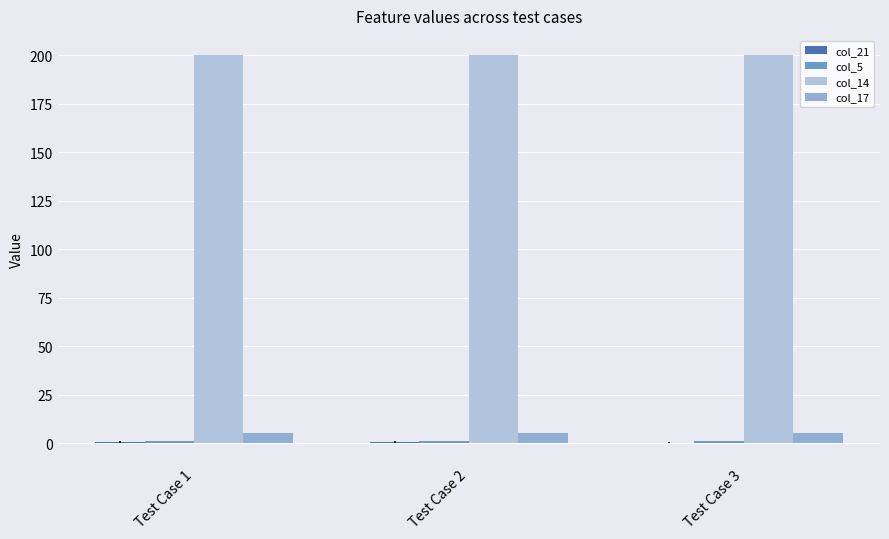

How many groups of bars are there?

3